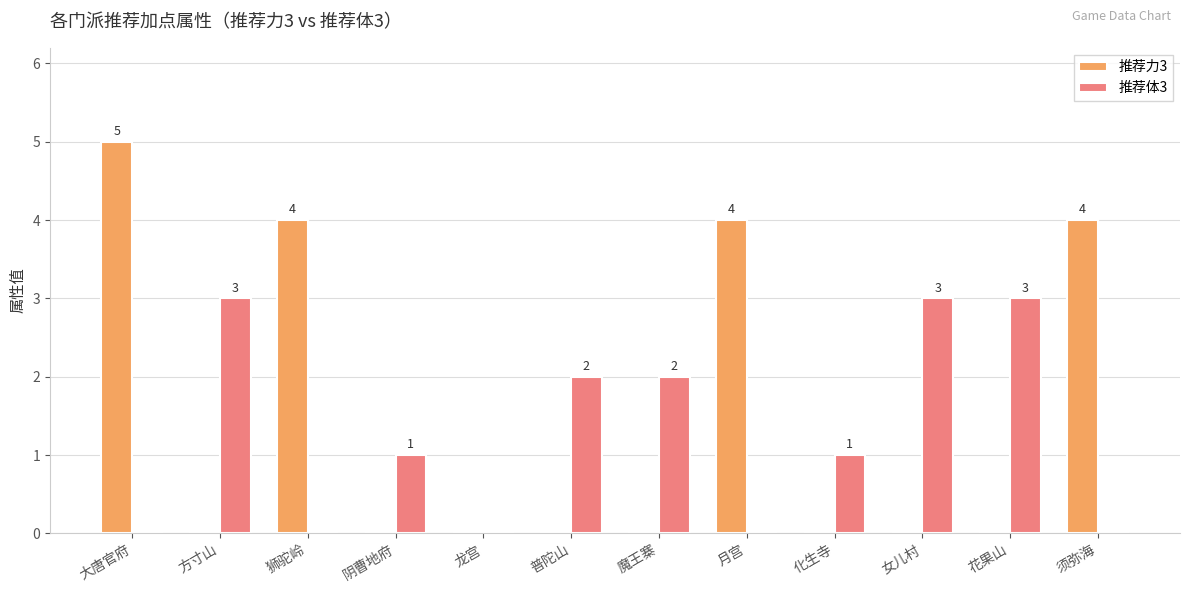

Is it true that 推荐体3 equals 1 at 化生寺?

True